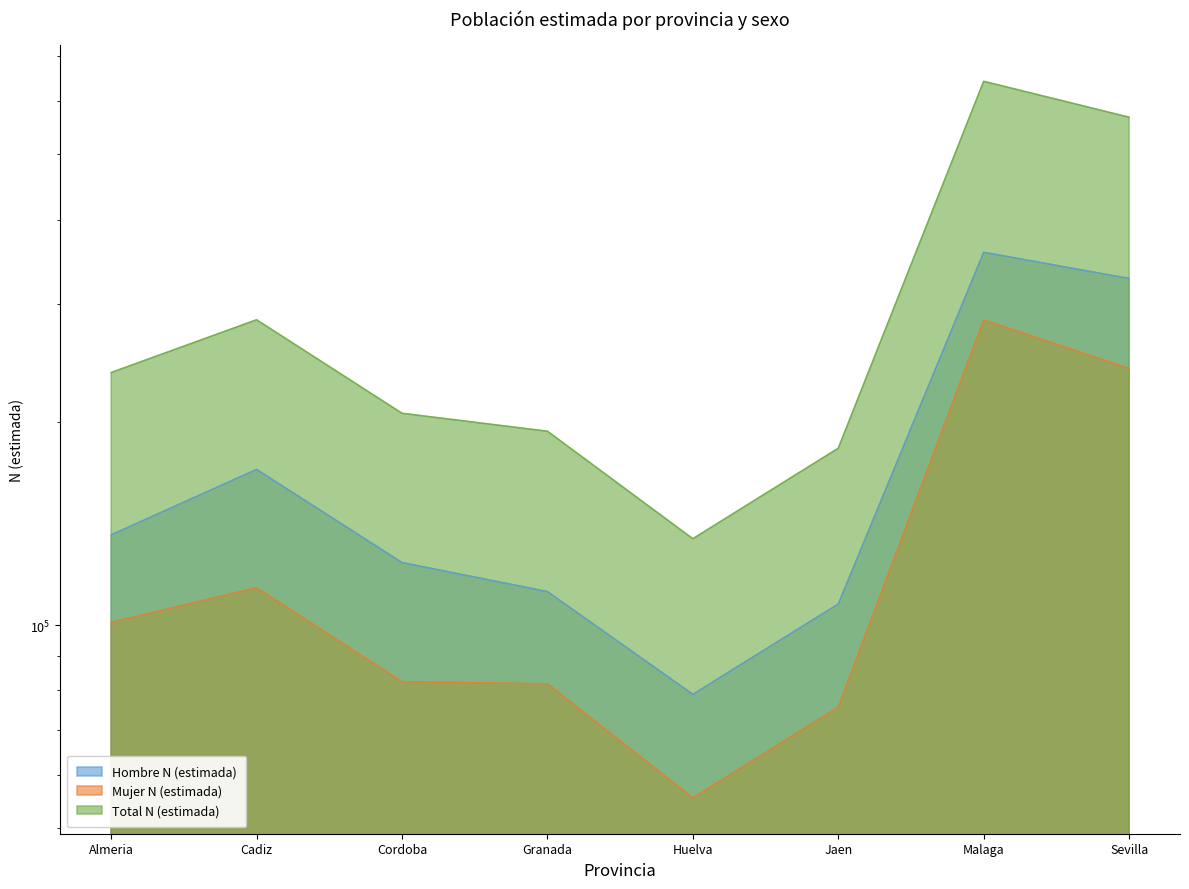

The Hombre N (estimada) series shows 78953 at Huelva. True or false?

True